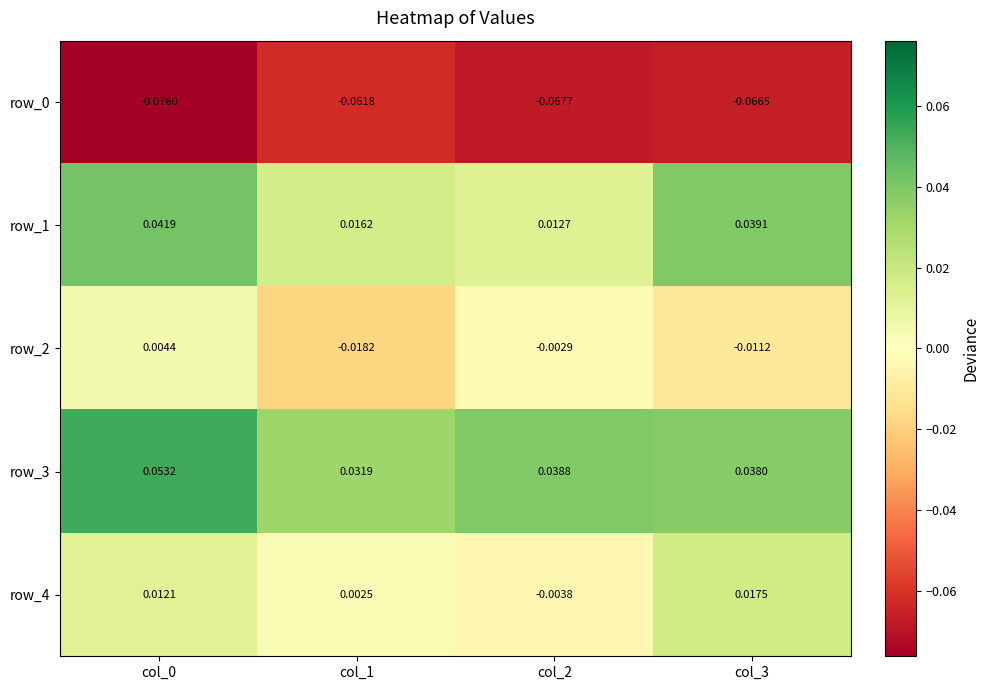

How many values in the row_2 series are below 0?

3